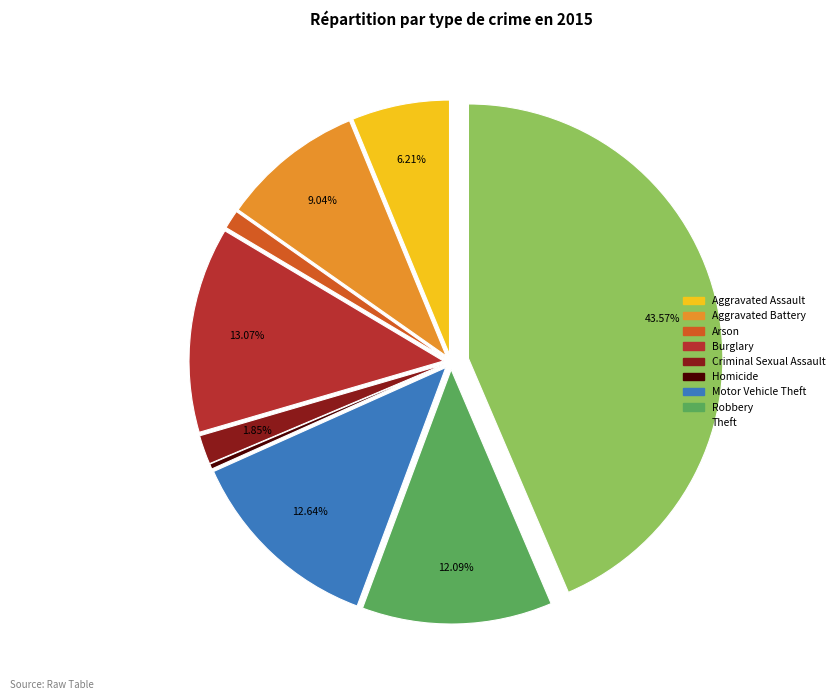

To the nearest percent, what is the difference between the Criminal Sexual Assault and Robbery slice percentages?

10%